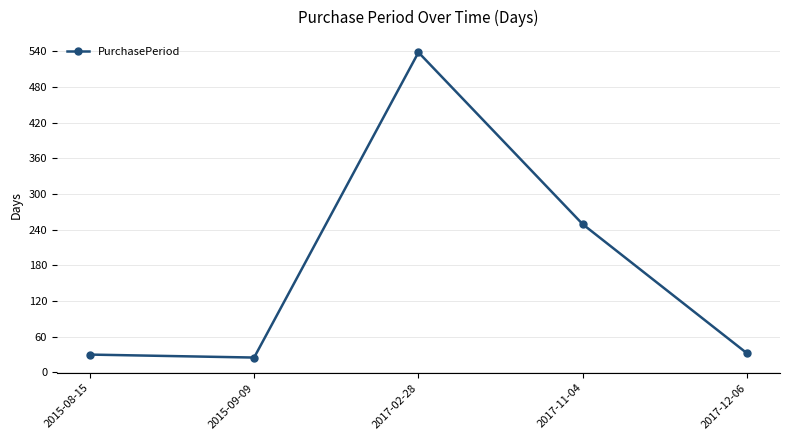

What is the label of the 5th point from the right?

2015-08-15